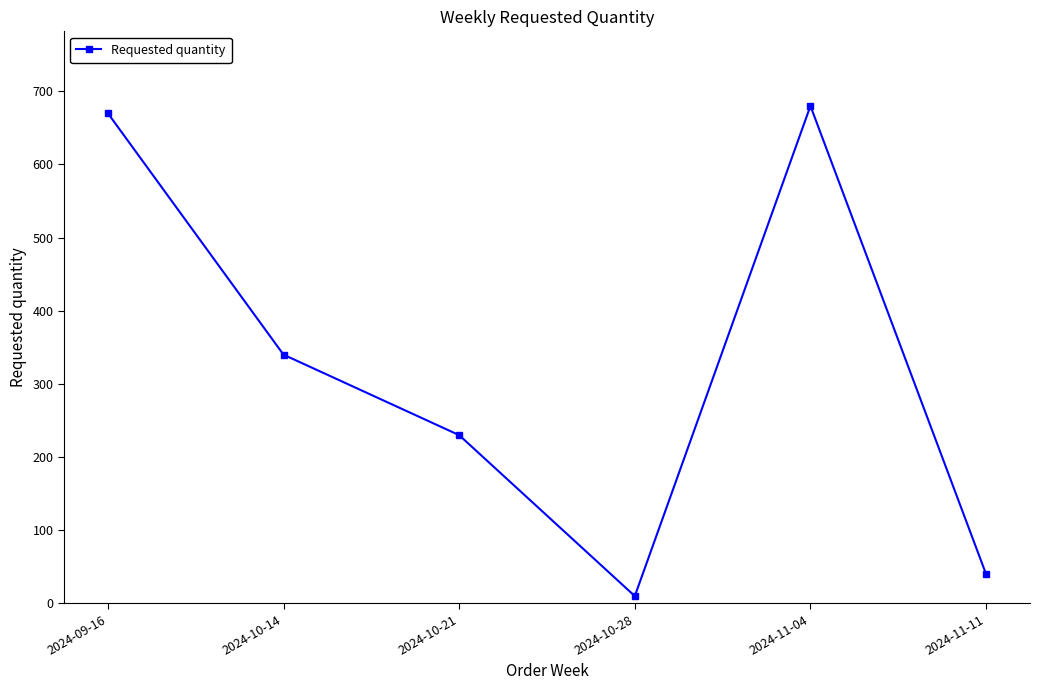

How many categories are shown in the chart?

6